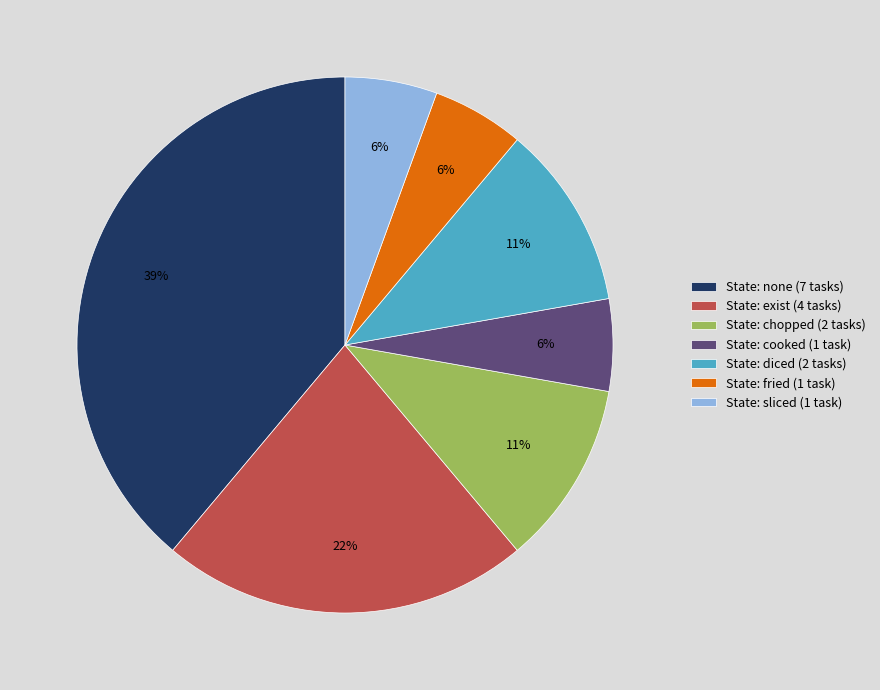

Count the number of slices in the pie.

7